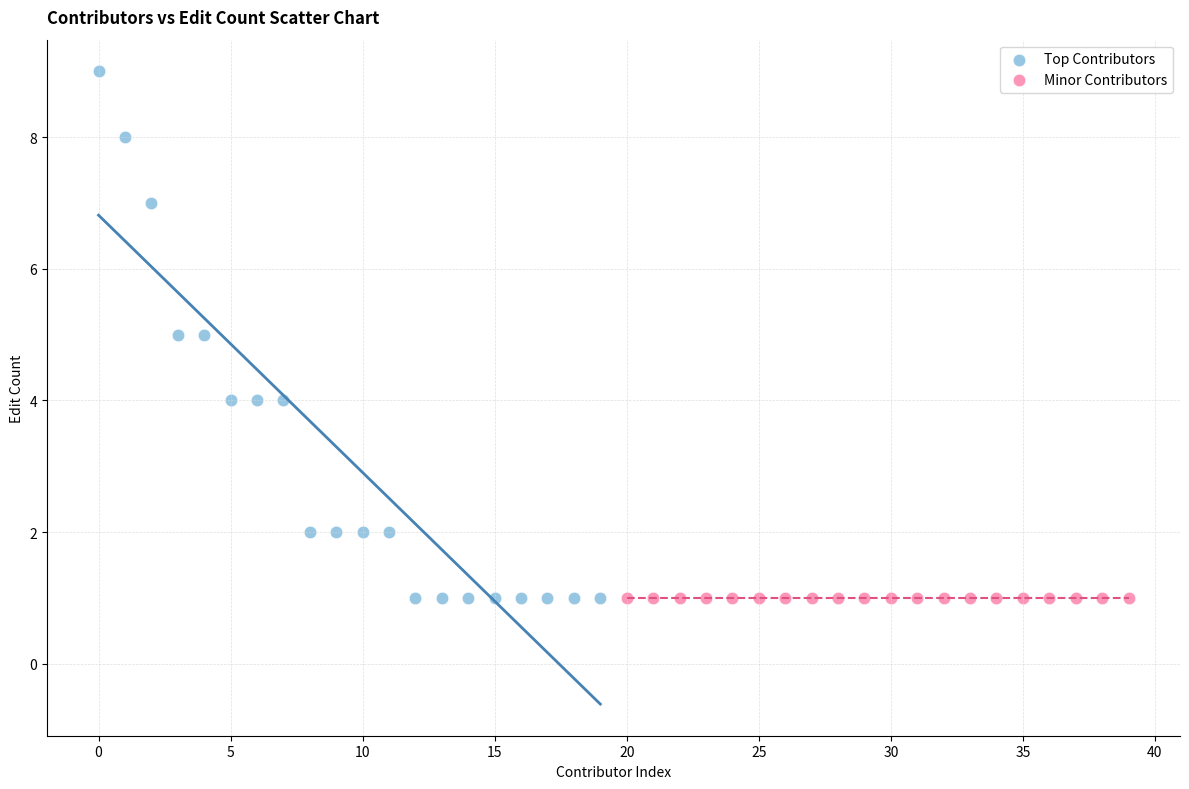

Which series reaches the maximum Y coordinate?

Top Contributors